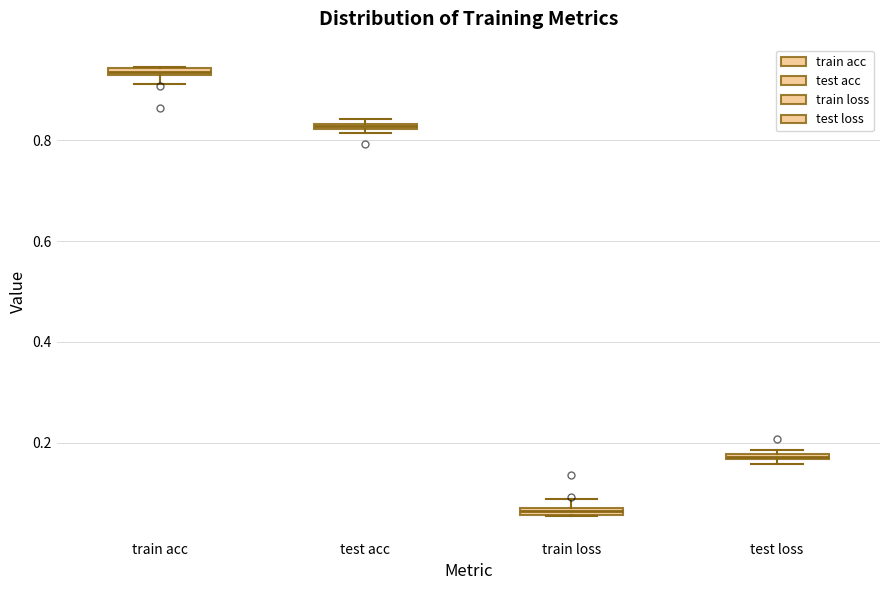

Where is the upper edge of the box for test loss on the y-axis? The values are not printed on the chart, so give them approximately, as read against the axis.

0.18